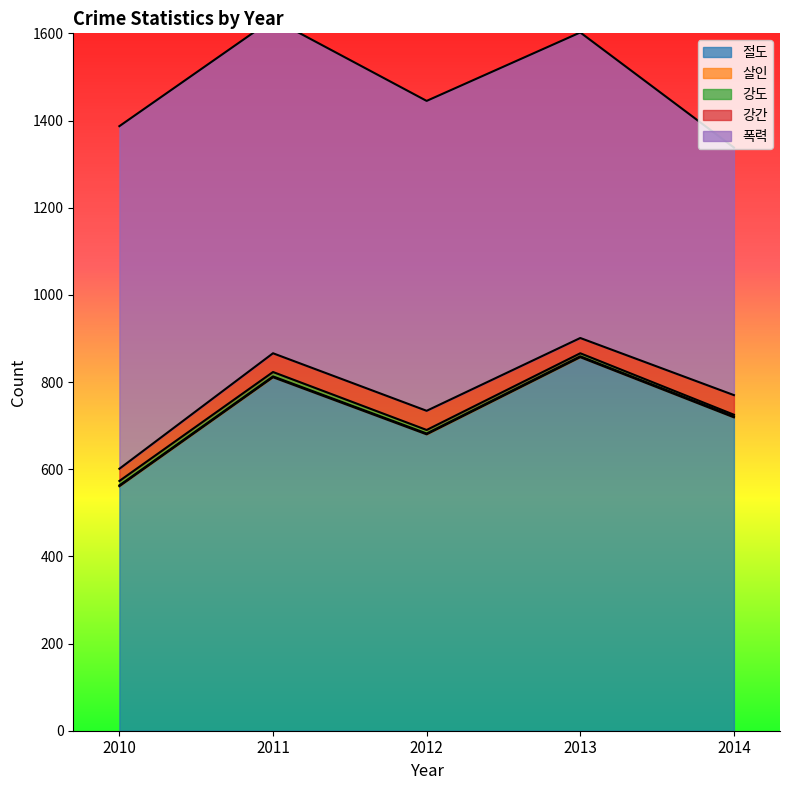

Which series has the largest total across all categories?

절도